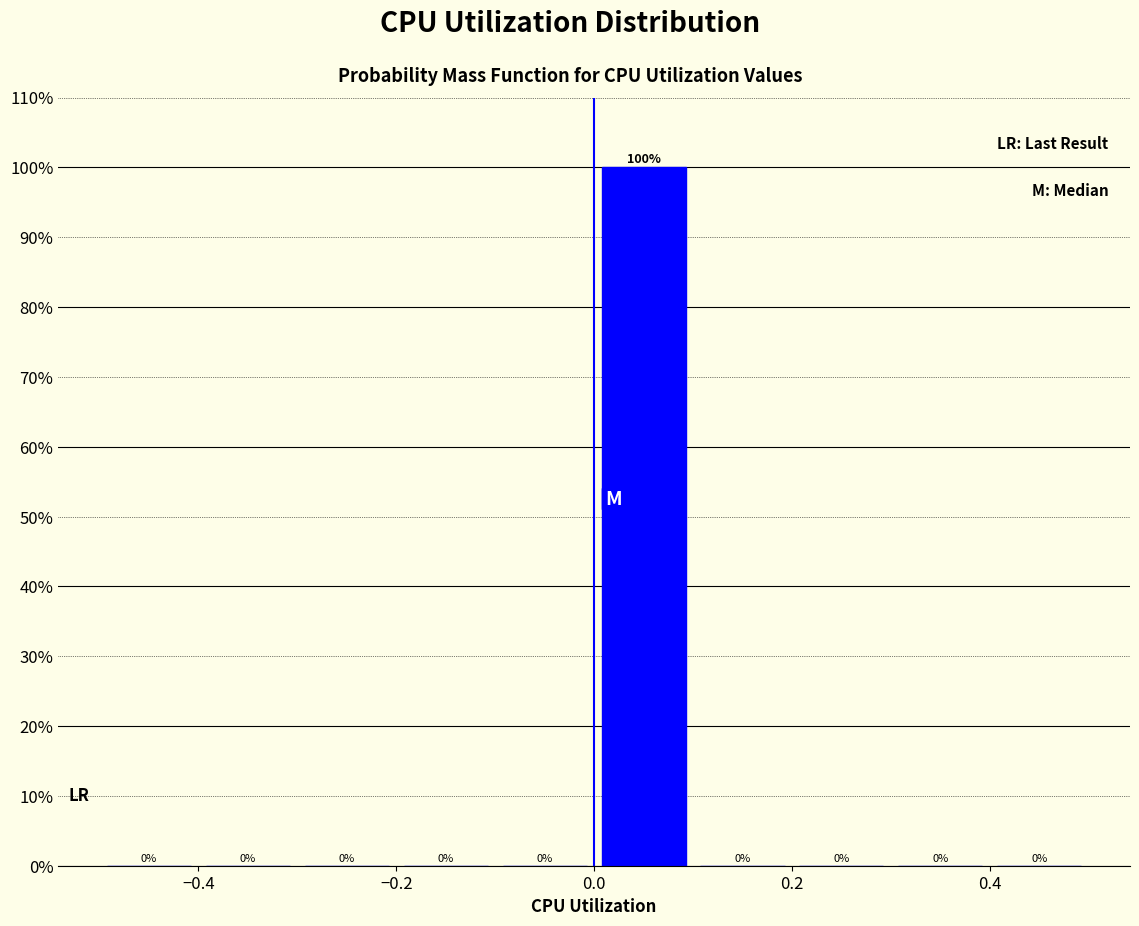

Reading left to right, list every bar in this chart as the range it spans on the x-axis followed by its height.

-0.5 to -0.4: 0
-0.4 to -0.3: 0
-0.3 to -0.2: 0
-0.2 to -0.1: 0
-0.1 to 0.0: 0
0.0 to 0.1: 100
0.1 to 0.2: 0
0.2 to 0.3: 0
0.3 to 0.4: 0
0.4 to 0.5: 0